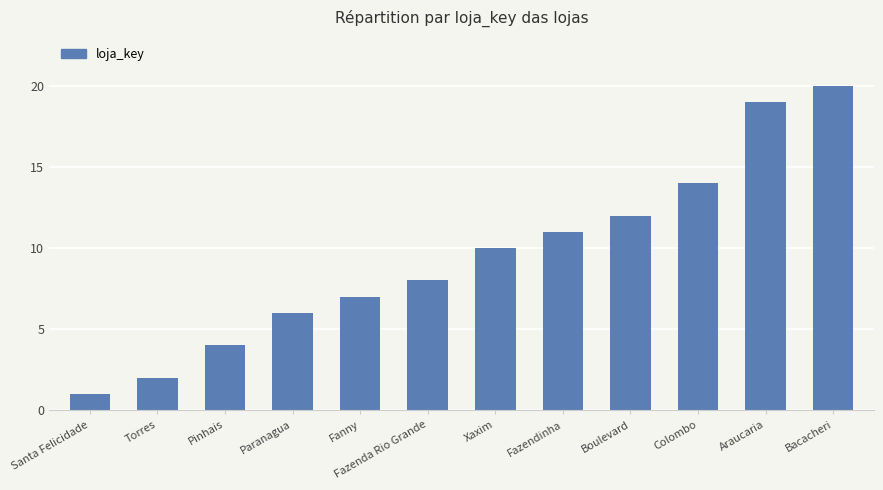

Rank the categories by value from lowest to highest.

Santa Felicidade, Torres, Pinhais, Paranagua, Fanny, Fazenda Rio Grande, Xaxim, Fazendinha, Boulevard, Colombo, Araucaria, Bacacheri